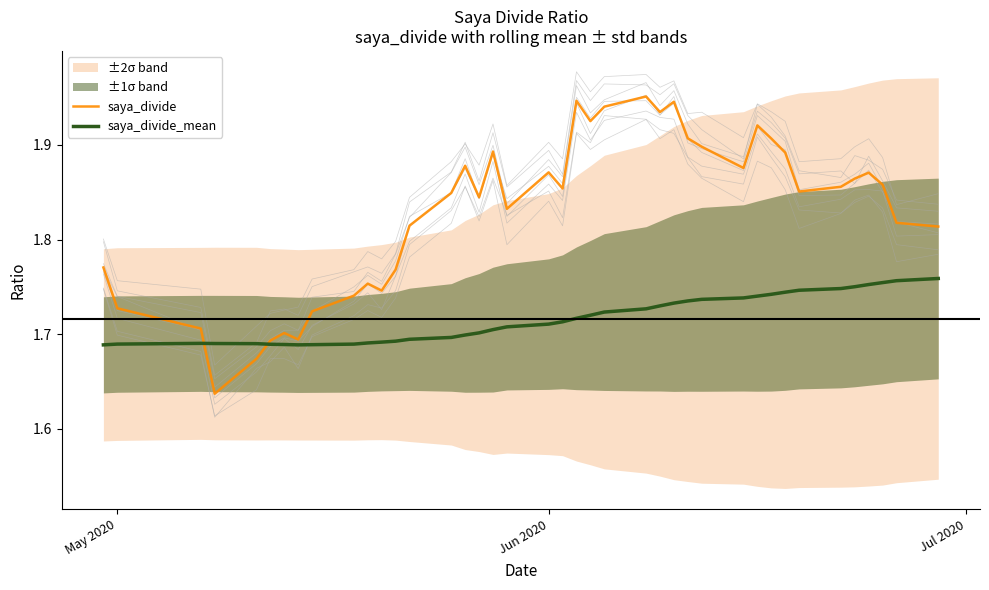

How many lines are shown in the chart?

2